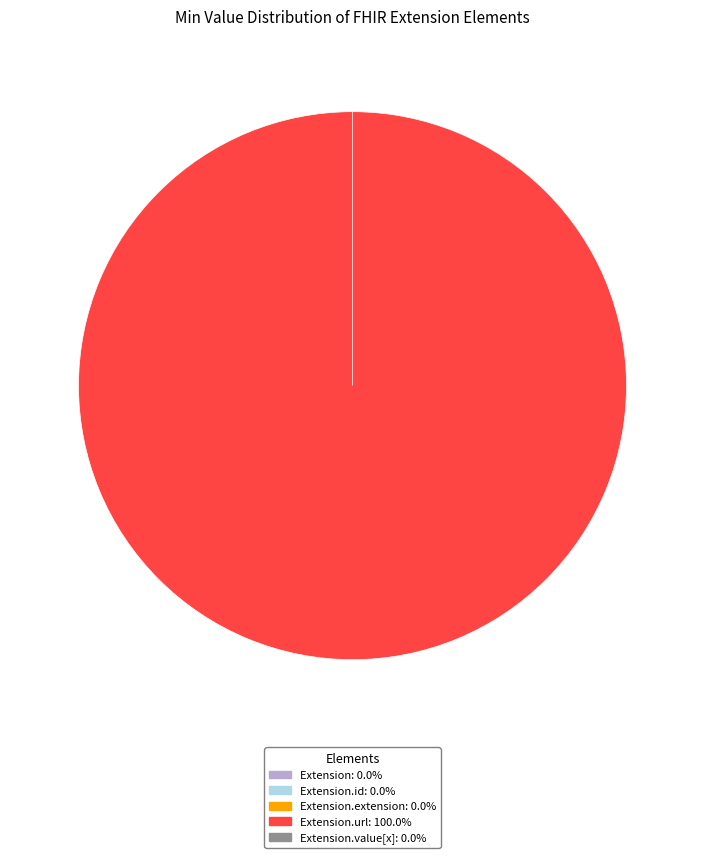

To the nearest percent, what is the difference between the Extension.url and Extension.extension slice percentages?

100%